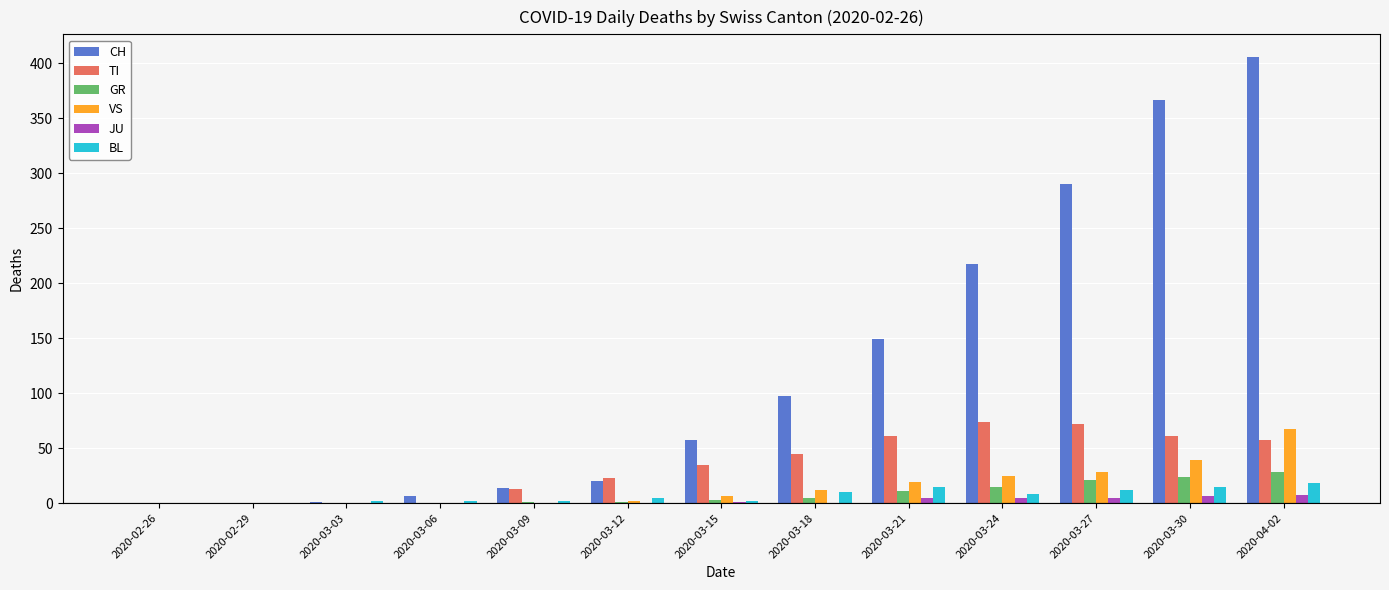

Which series changed the most between 2020-03-21 and 2020-03-27?

CH